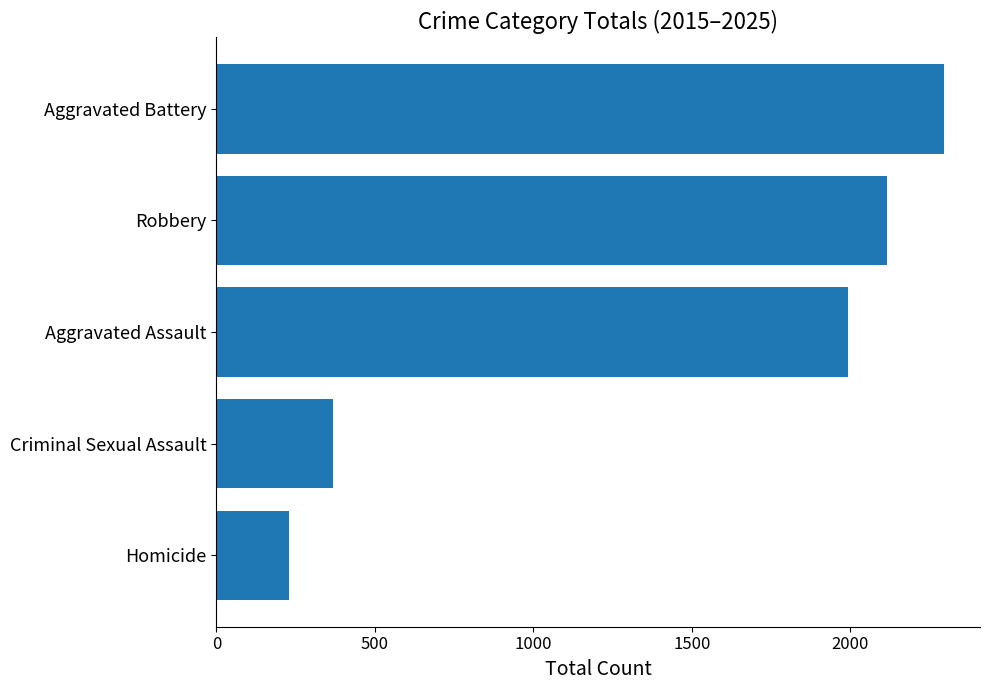

How many bars are there in total?

5